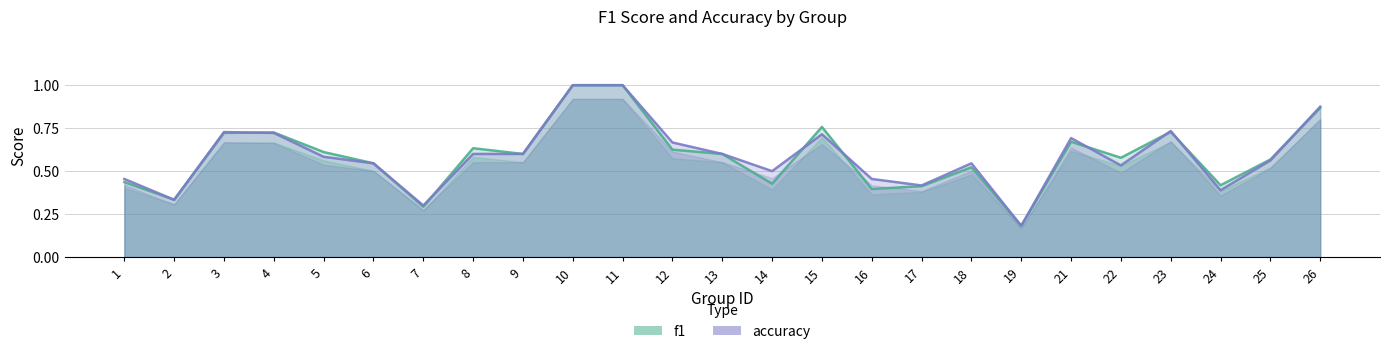

What is the total value across all series at 11?

2.0